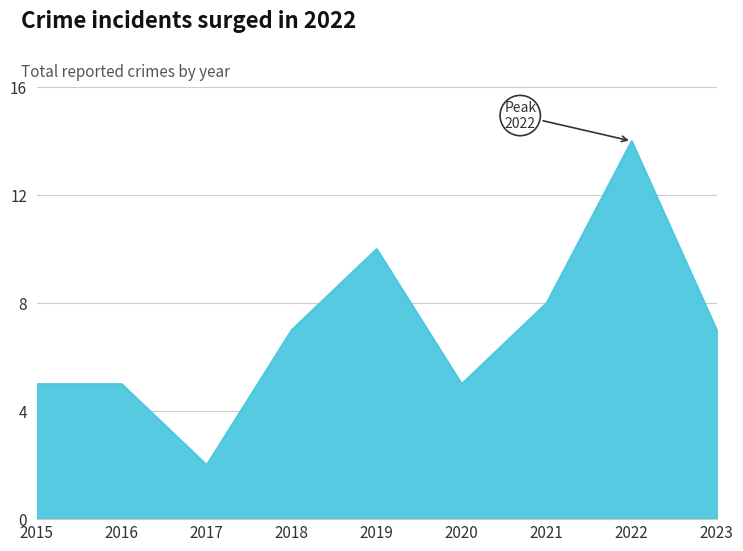

Which category has the highest value across all series?

2022